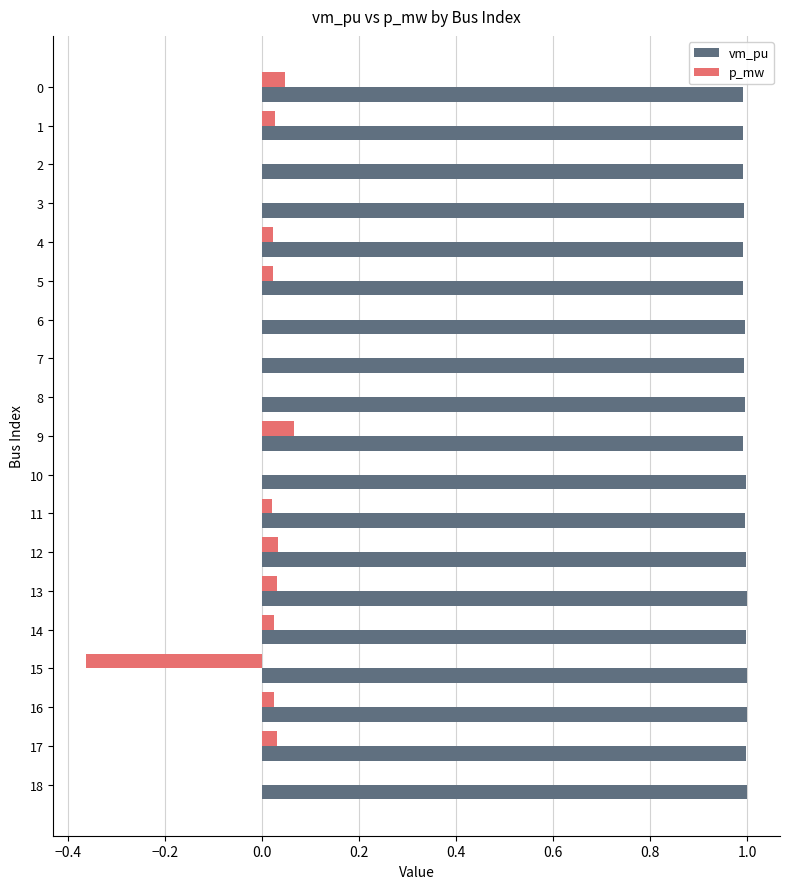

How many distinct data groups are displayed?

2